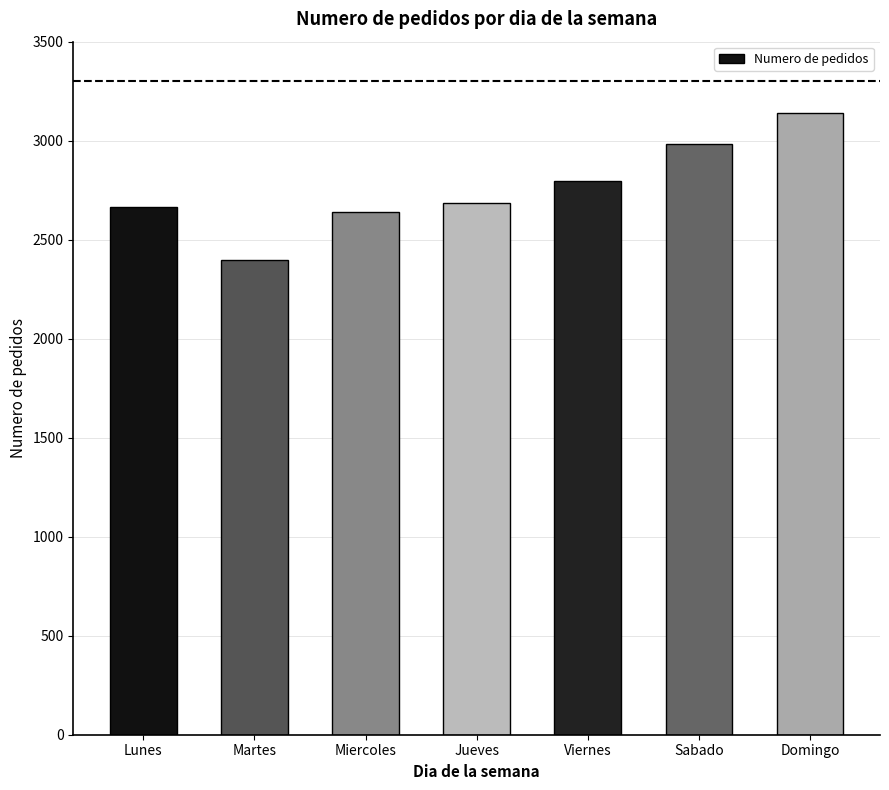

Reading left to right, transcribe all the data shown in this chart.

2665	2396	2642	2685	2798	2984	3142